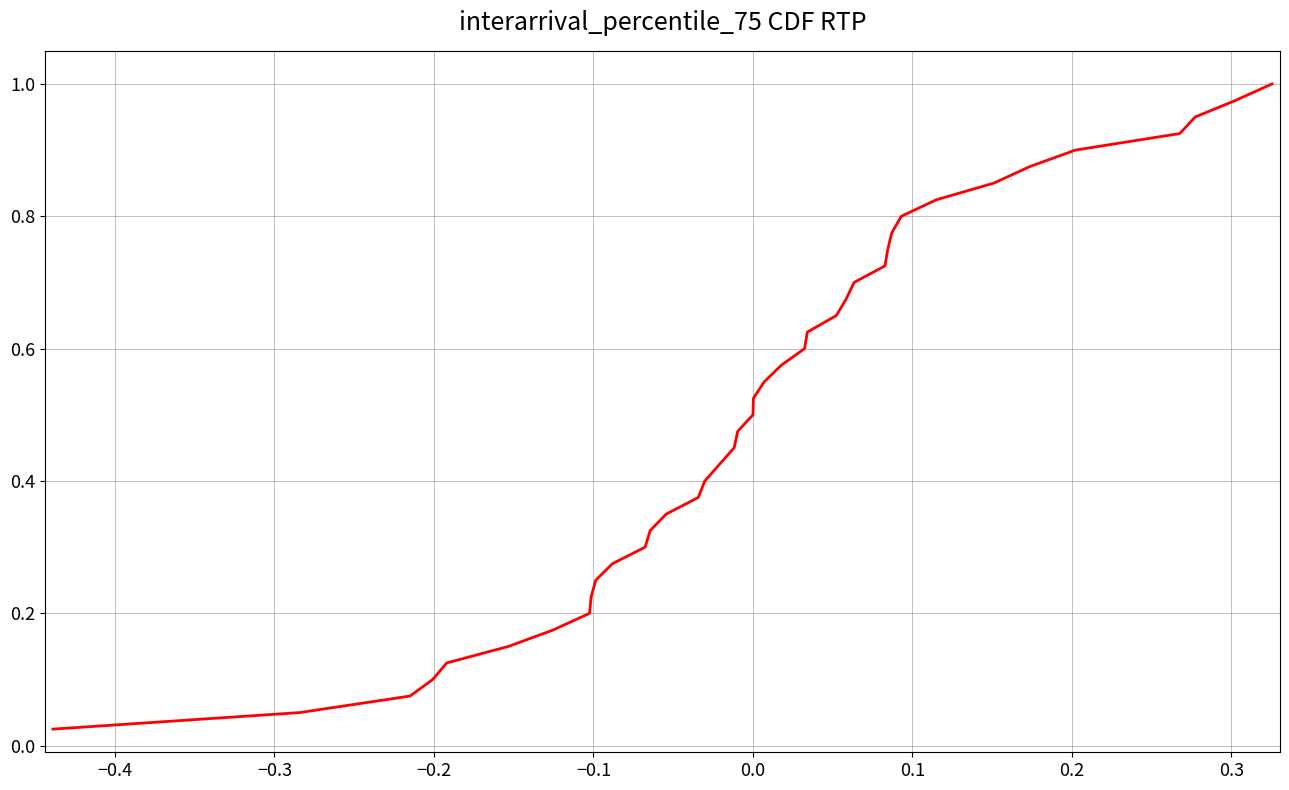

What is the average value?

0.5